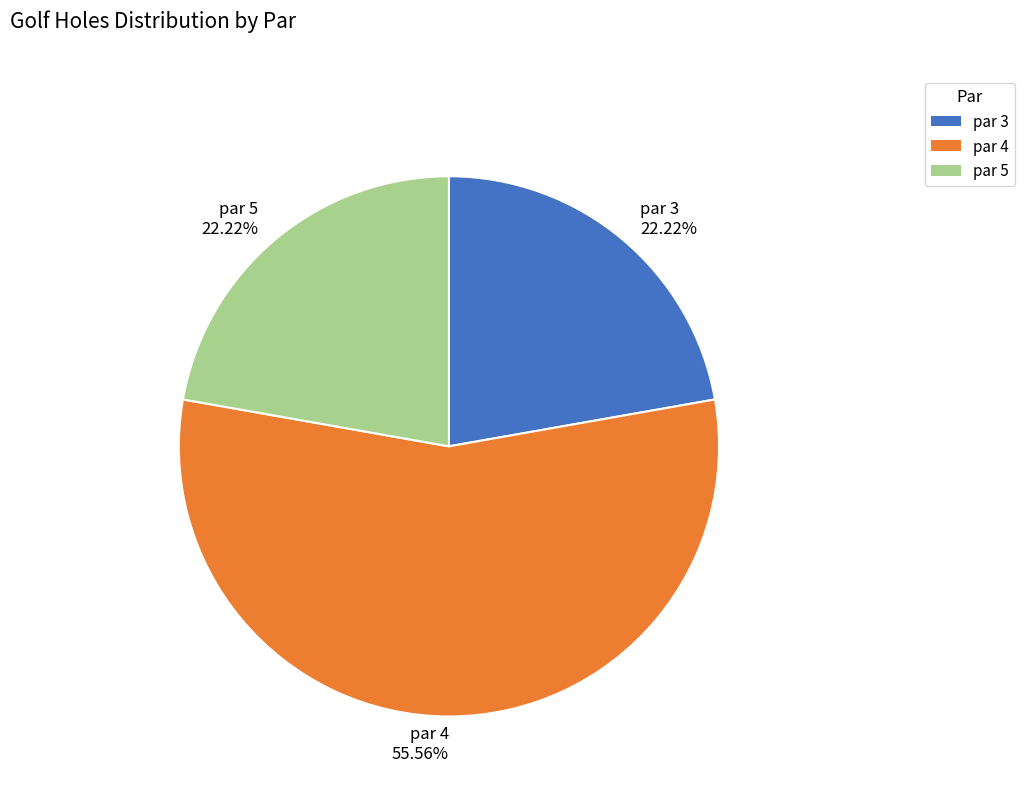

To the nearest percent, what is the average slice percentage?

33%